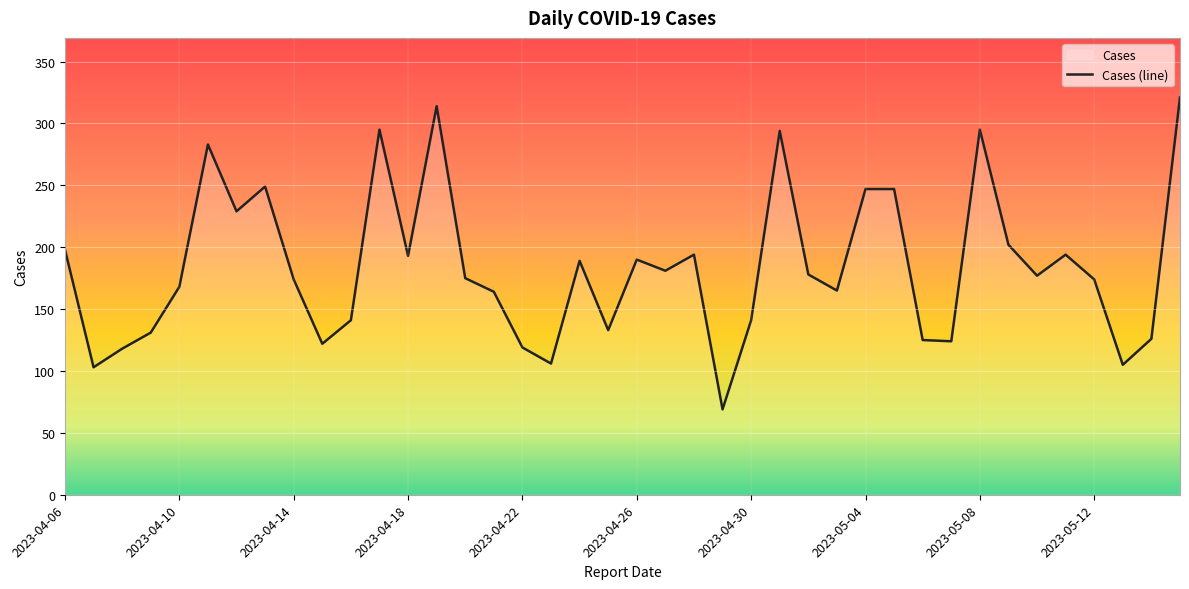

What is the value of the 8th point from the left?

249